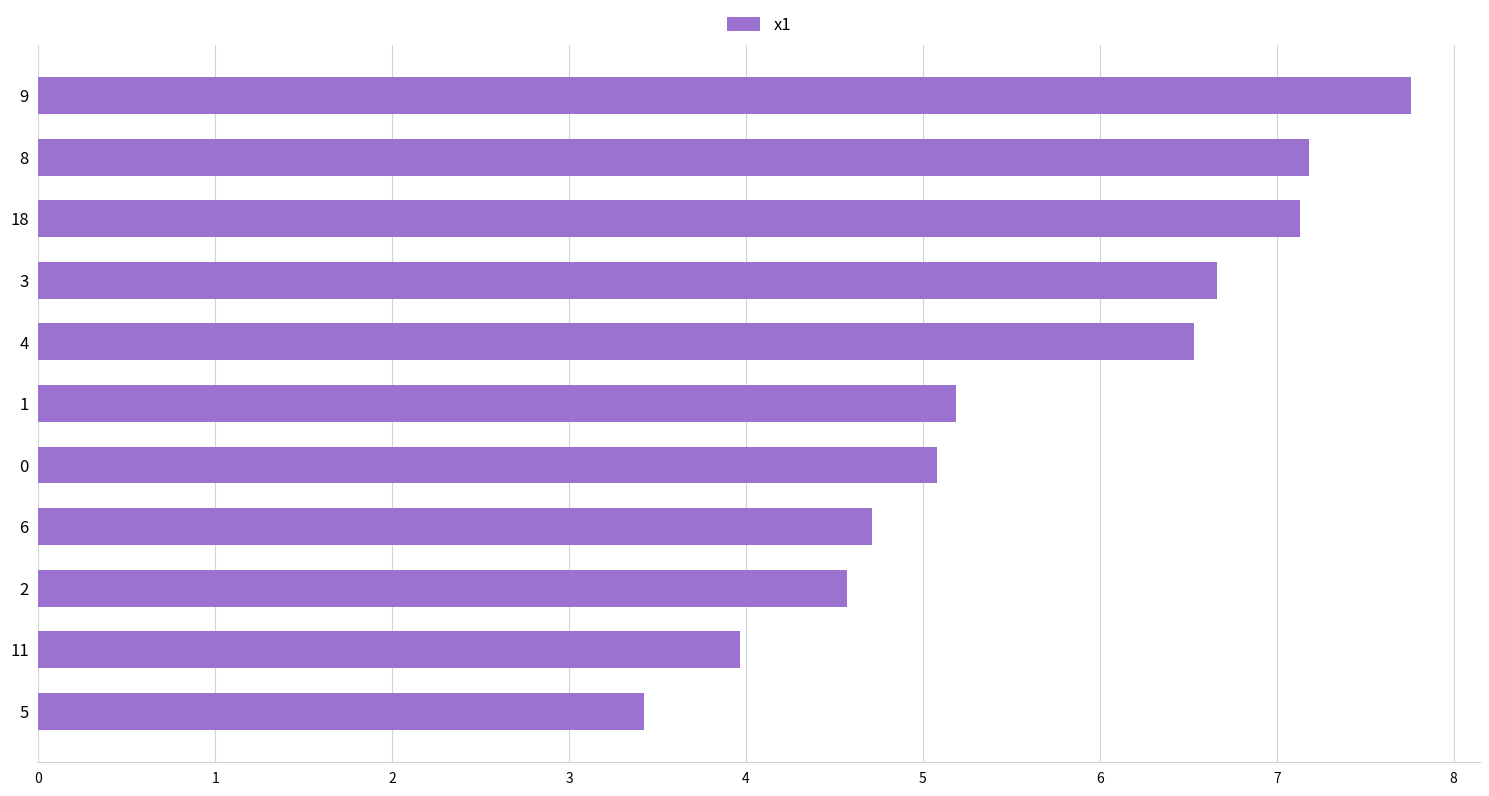

At which label is the value closest to 5?

0